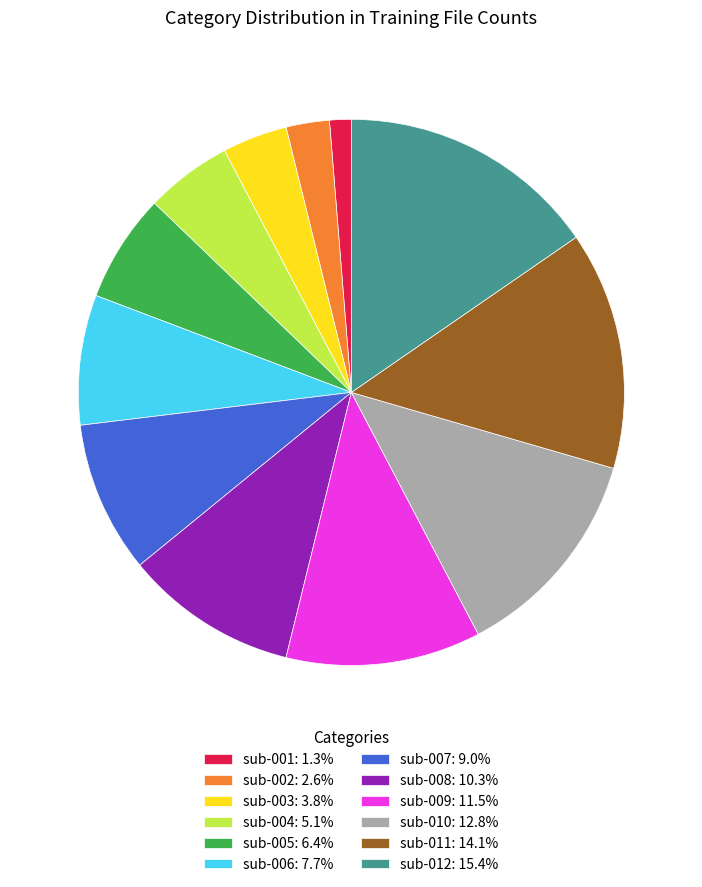

Is sub-006 the majority of the pie?

No